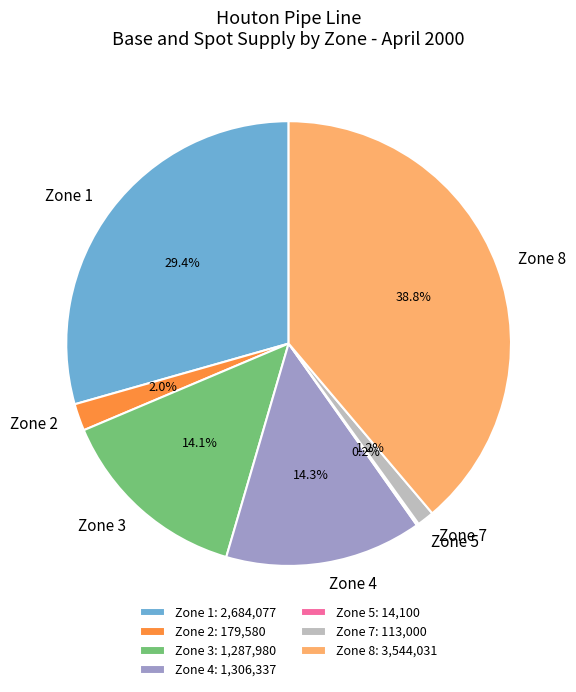

To the nearest percent, what is the difference between the largest and smallest slice percentages?

39%